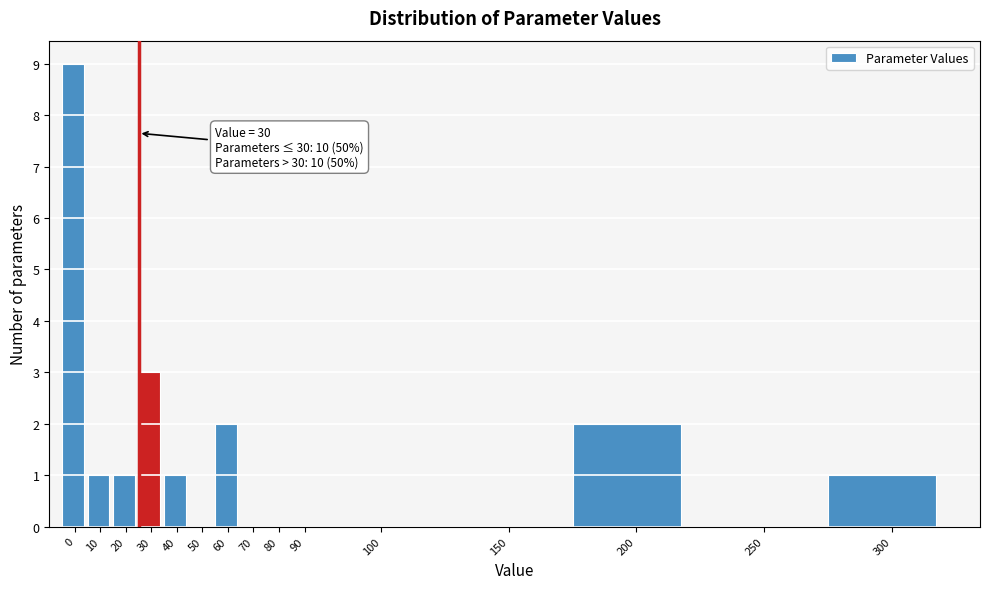

Reading right to left, transcribe all the data shown in this chart.

300=1	250=0	200=2	150=0	100=0	90=0	80=0	70=0	60=2	50=0	40=1	30=3	20=1	10=1	0=9